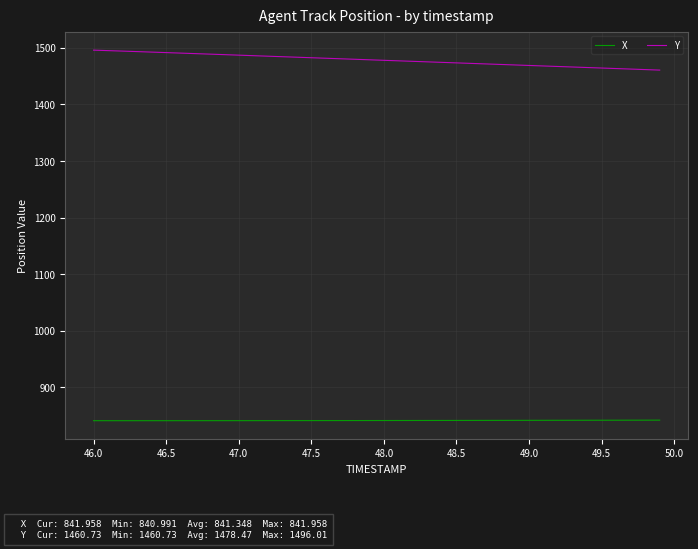

Count the number of categories in the chart.

40